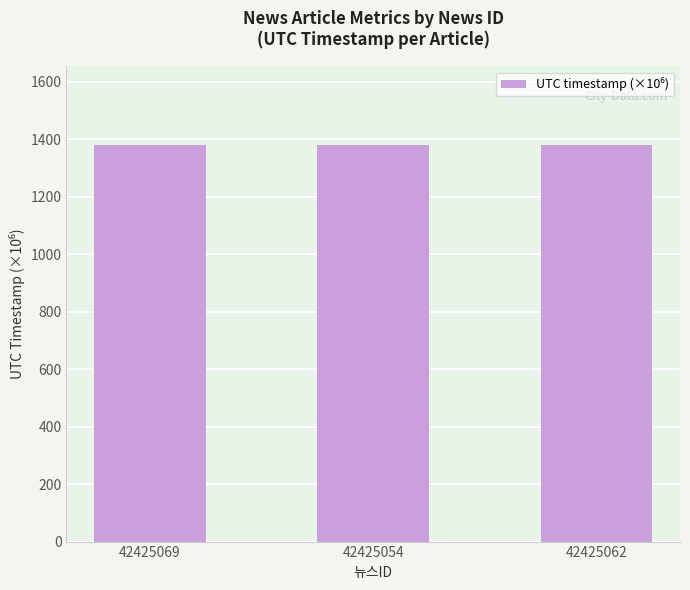

Is it true that the value at 42425062 is 2019.4?

False